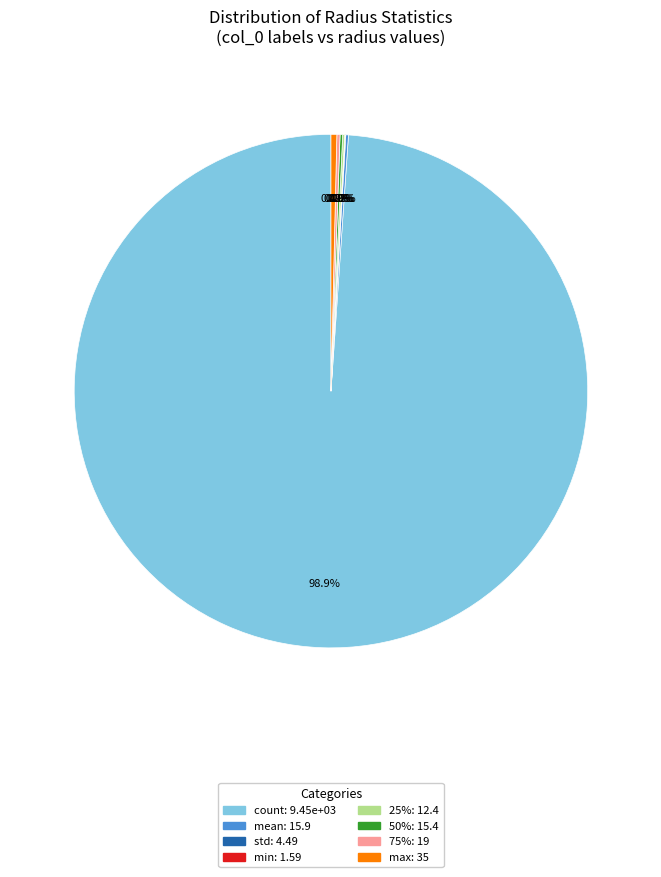

Which slice is the largest?

count